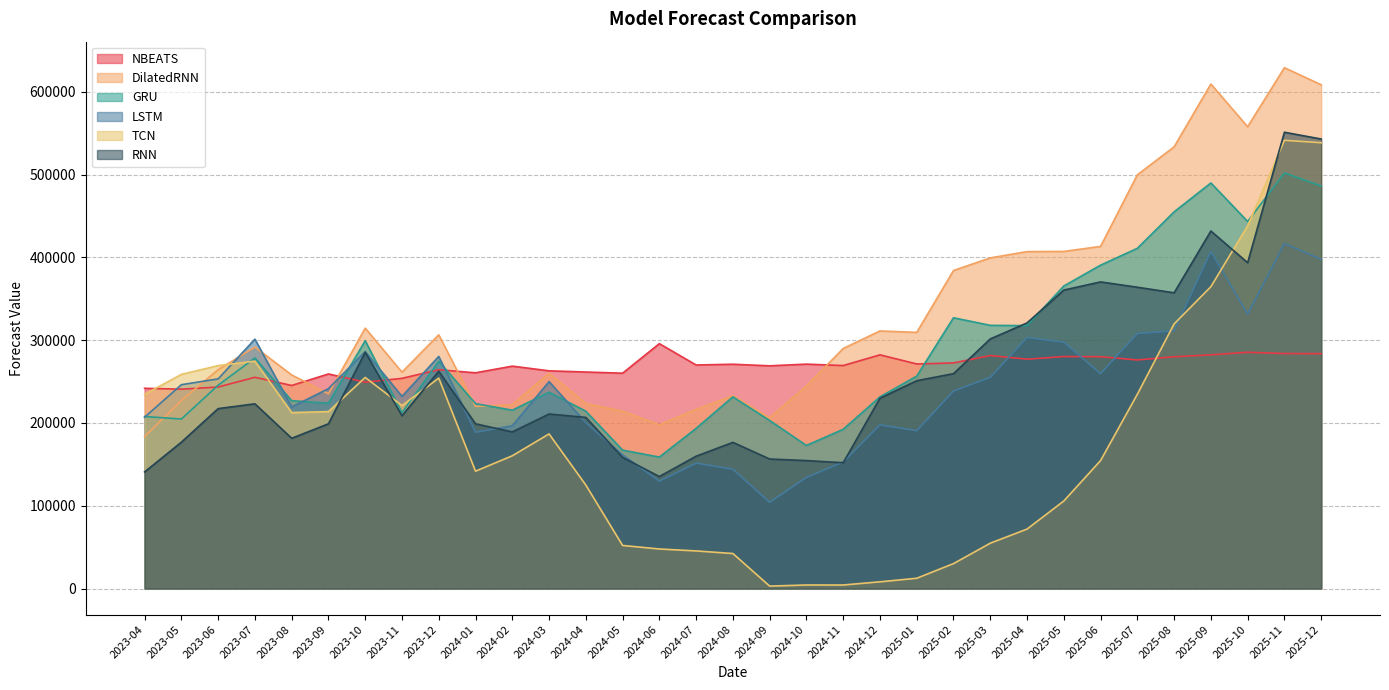

How many interior local peaks does the NBEATS series have?

11